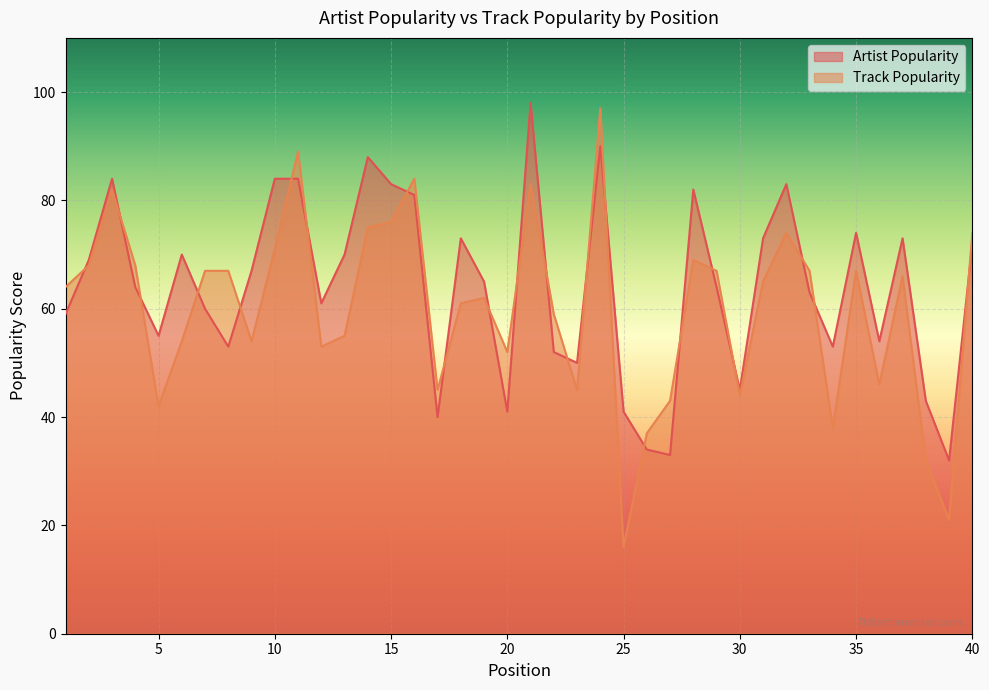

How many lines are shown in the chart?

2